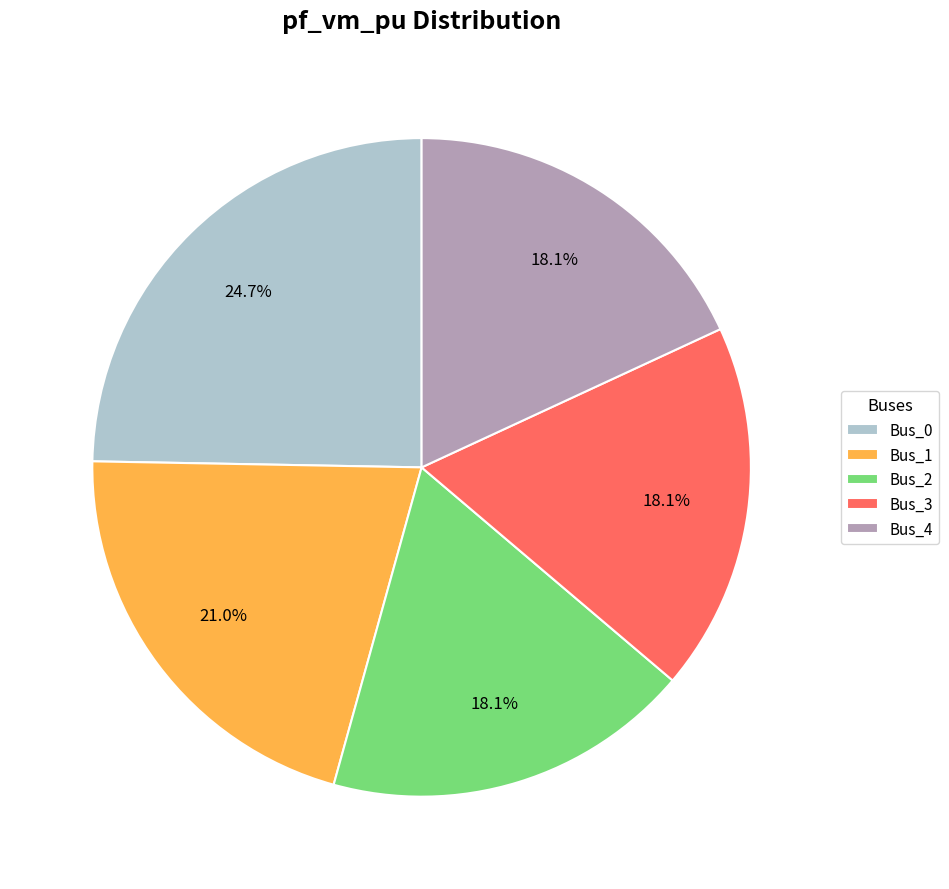

Which category has the biggest portion of the pie?

Bus_0